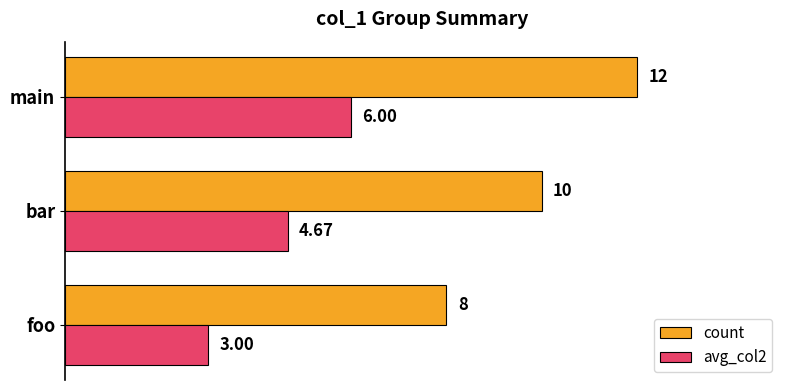

What are all the series names shown in the legend?

count, avg_col2